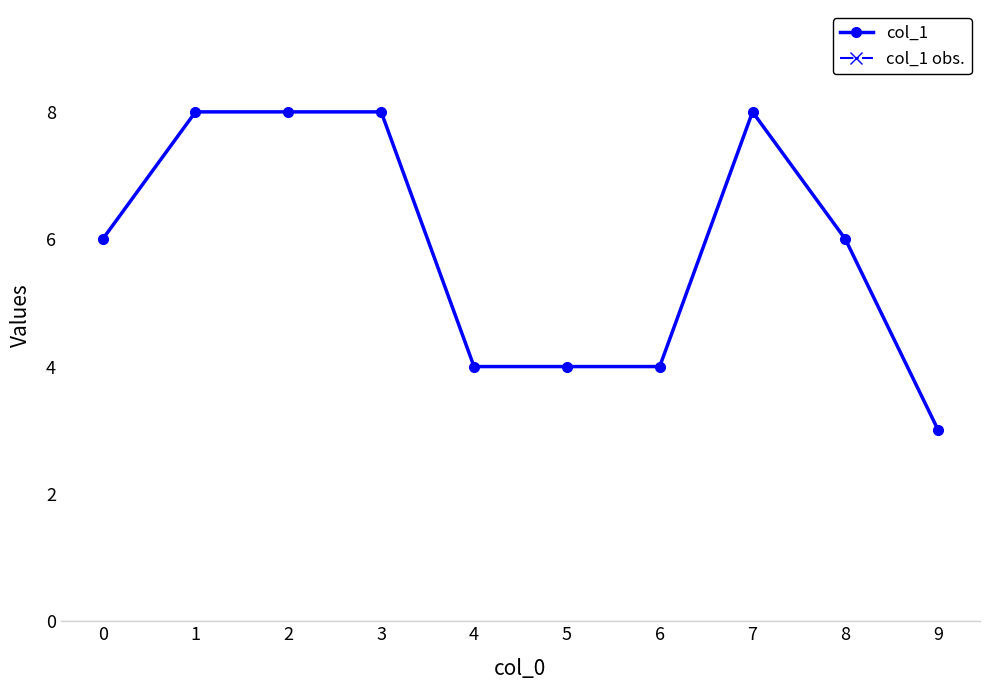

Is this an area chart (filled region under the line)?

No